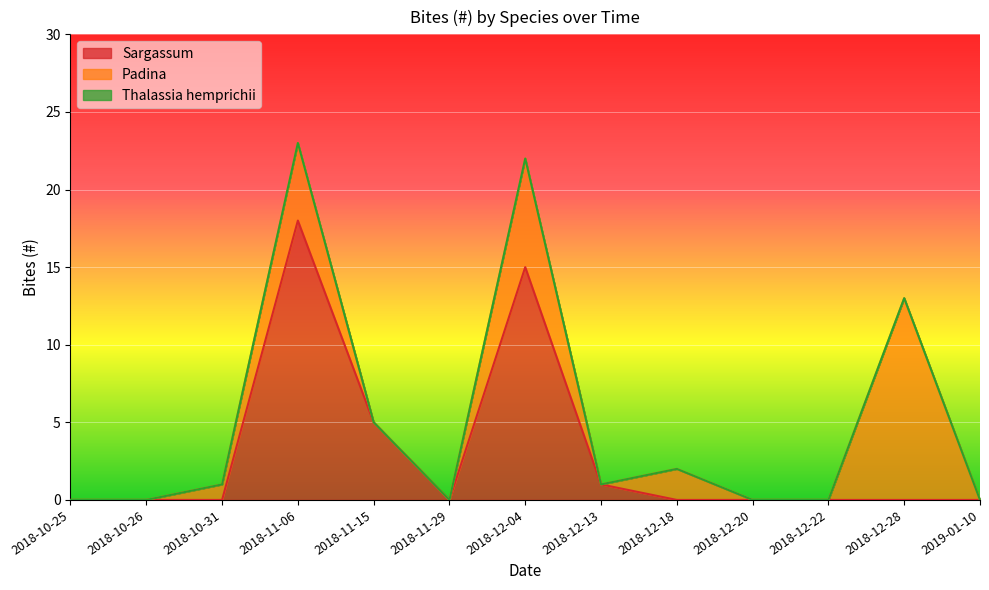

What is the total value across all series at 2018-12-18?

2